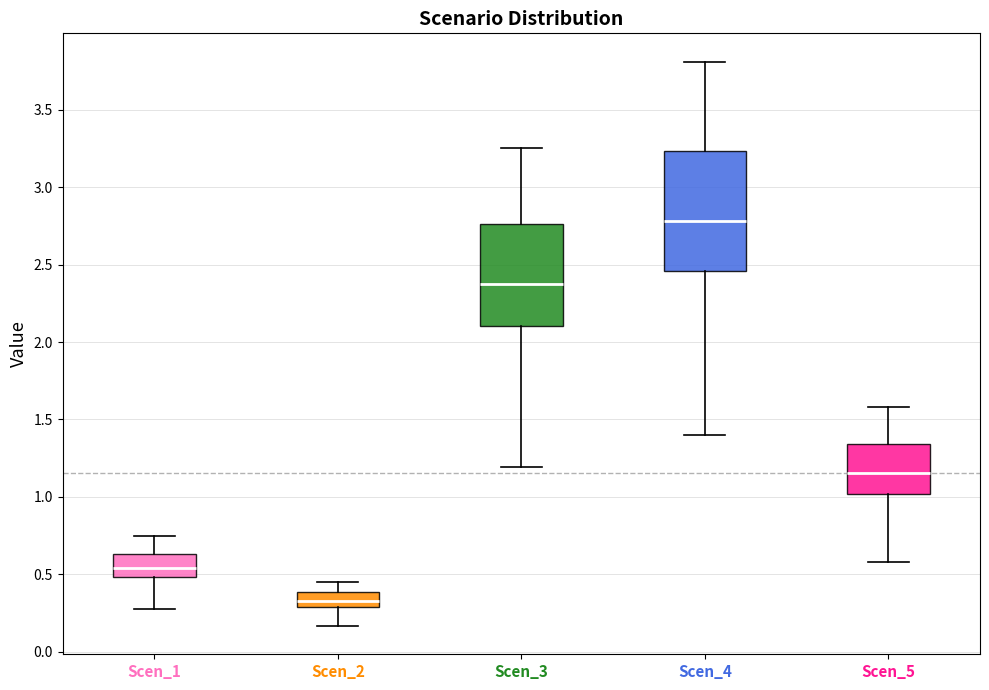

Where is the lower edge of the box for Scen_2 on the y-axis? The values are not printed on the chart, so give them approximately, as read against the axis.

0.30